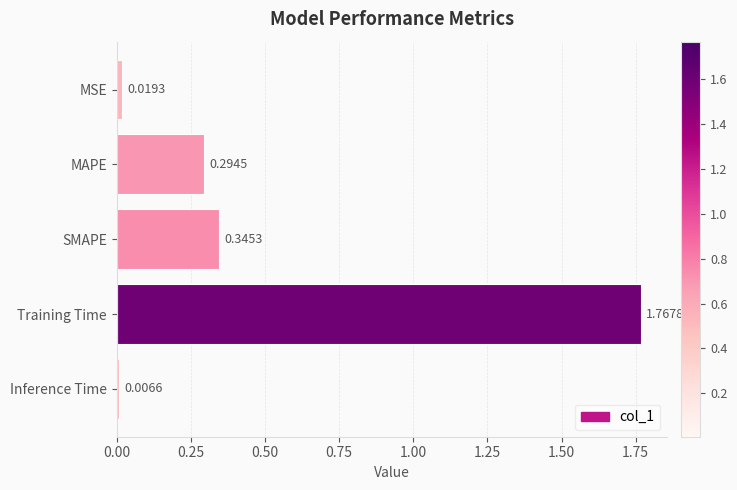

How many bars are there in total?

5